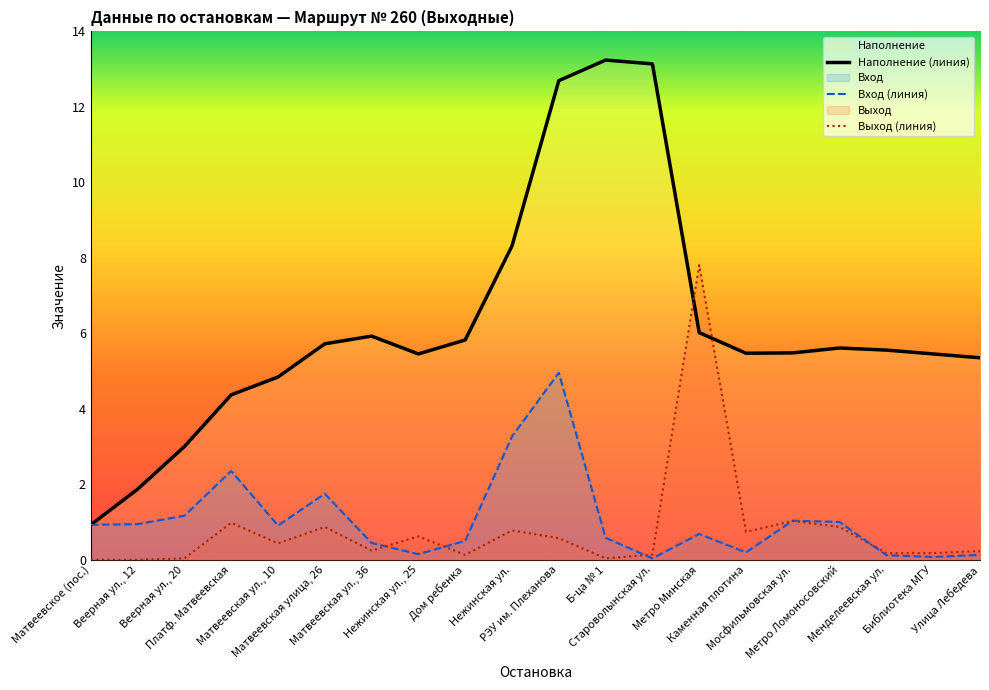

What is the label of the 14th point from the right?

Матвеевская ул., 36